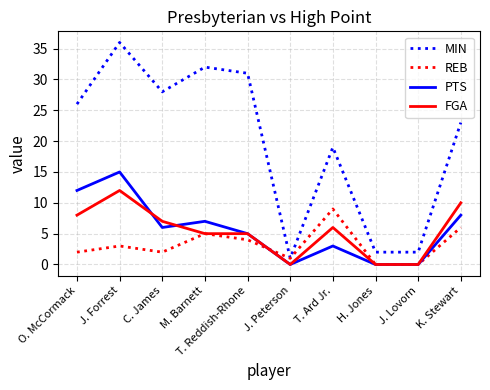

Between which two adjacent categories do FGA and PTS first intersect?

J. Forrest and C. James